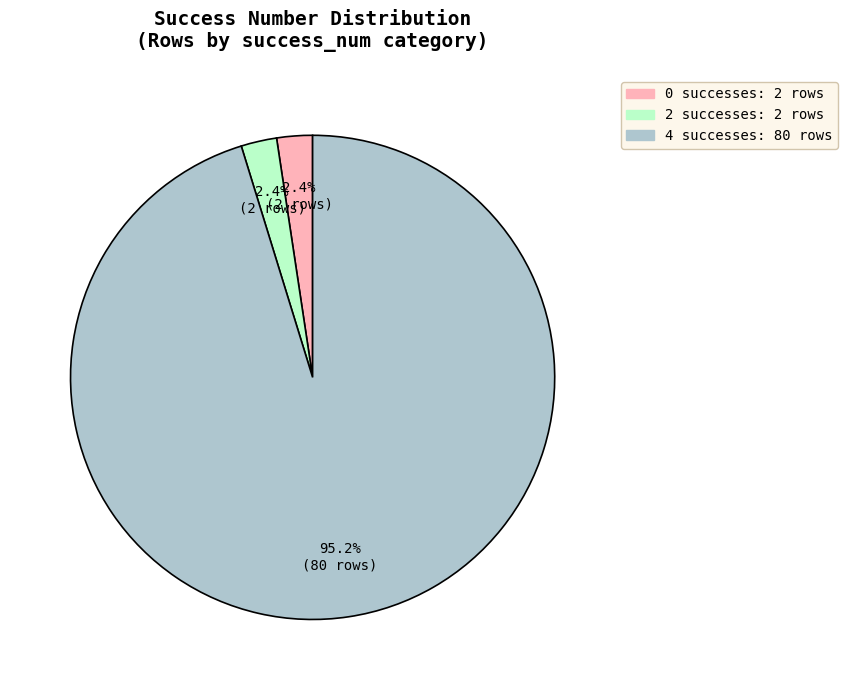

What percentage is the 2 slice, to the nearest percent?

2%